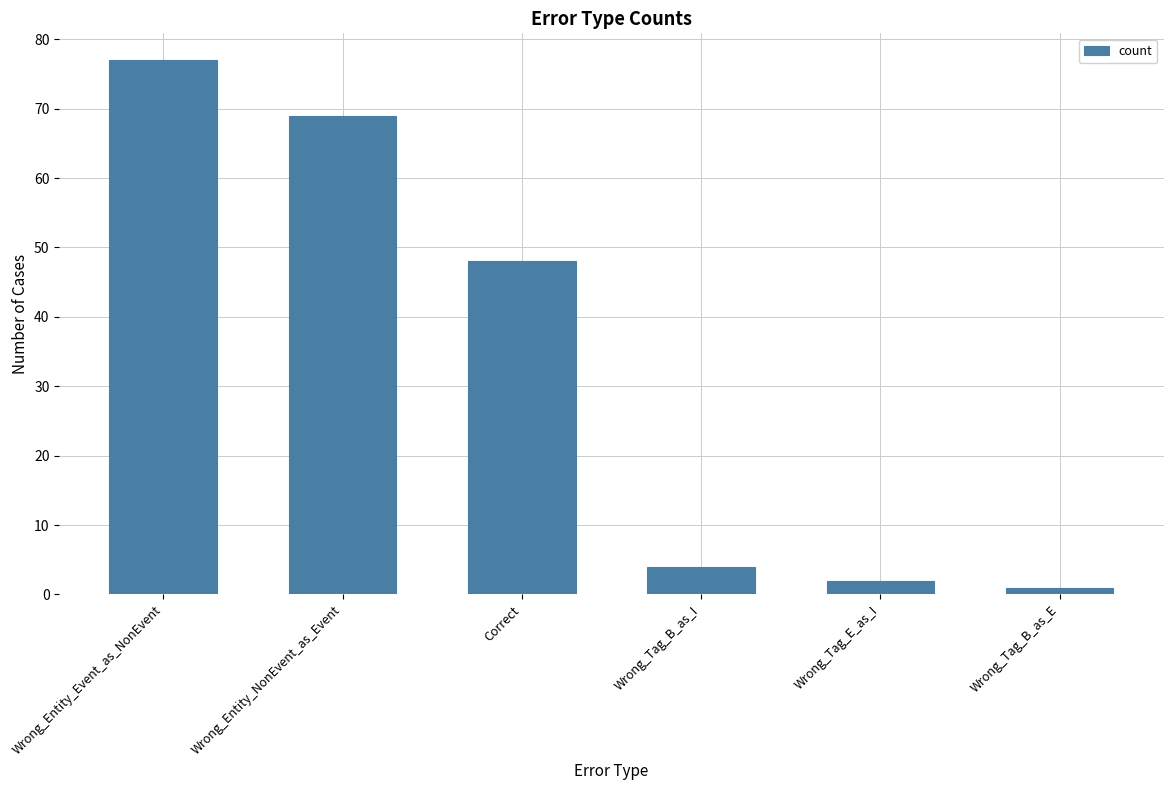

Reading right to left, list all the values displayed in this chart.

Wrong_Tag_B_as_E=1	Wrong_Tag_E_as_I=2	Wrong_Tag_B_as_I=4	Correct=48	Wrong_Entity_NonEvent_as_Event=69	Wrong_Entity_Event_as_NonEvent=77